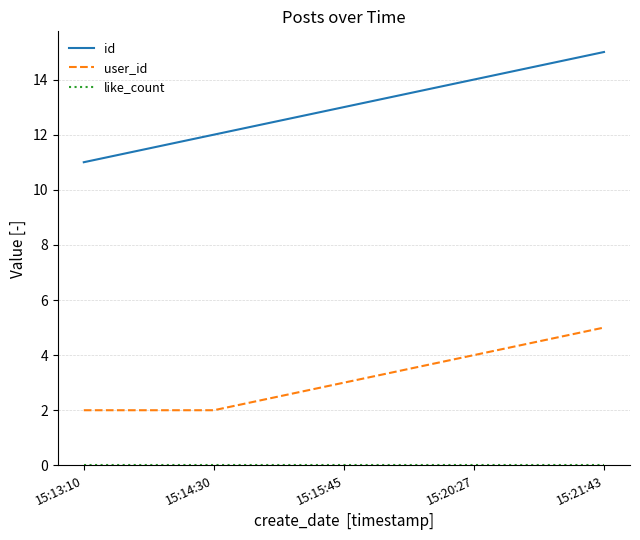

True or false: user_id and id intersect in this chart.

False